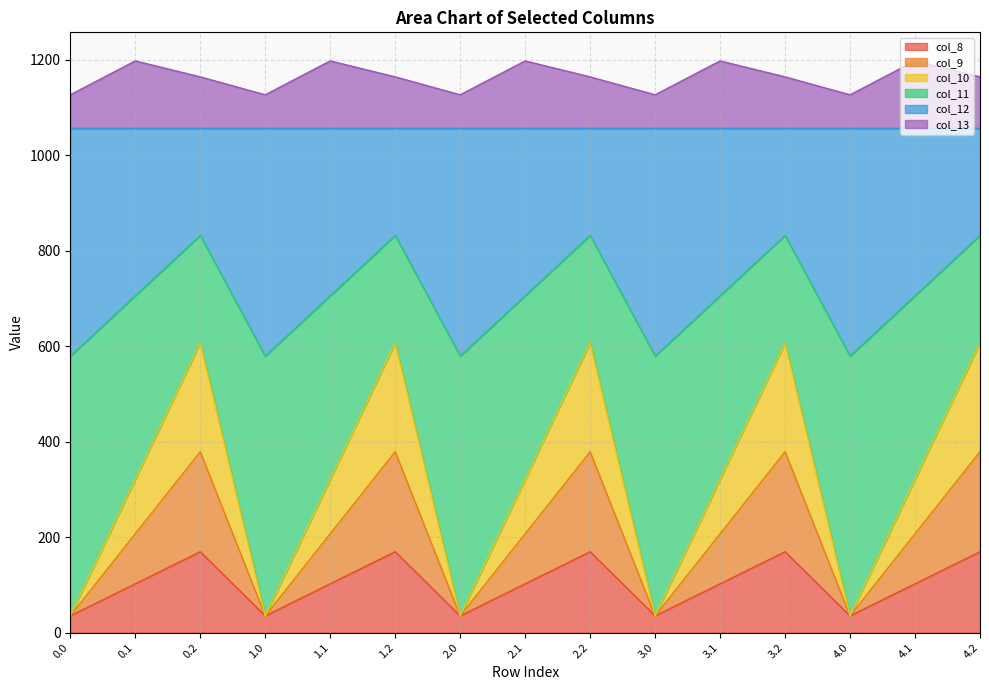

What is the highest value of the col_8 series?

169.5